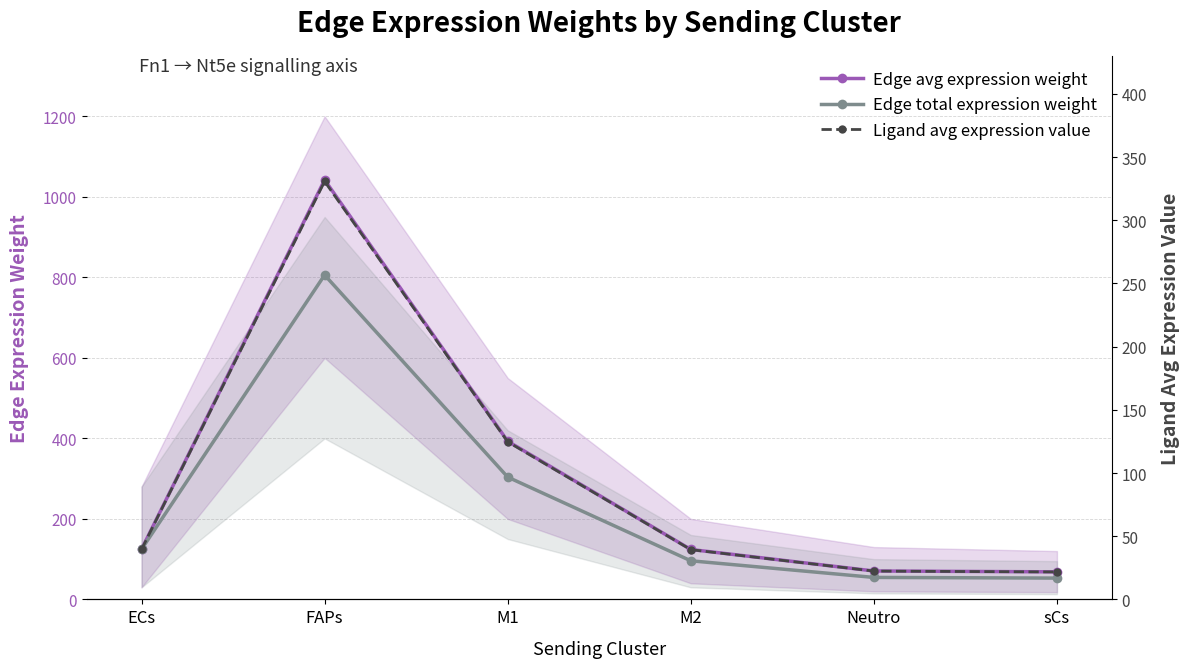

What value does the Edge total expression weight series have at Neutro?

54.6